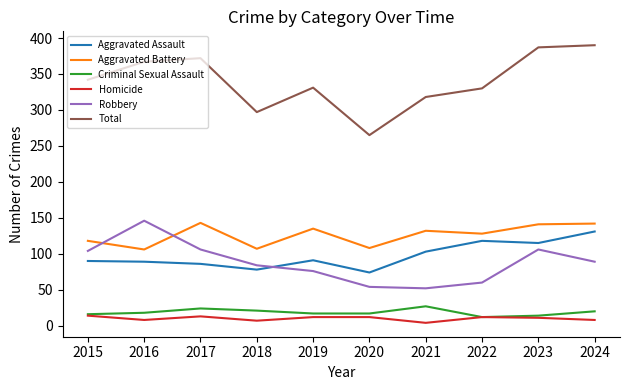

True or false: Homicide has a value of 12 at 2022.

True